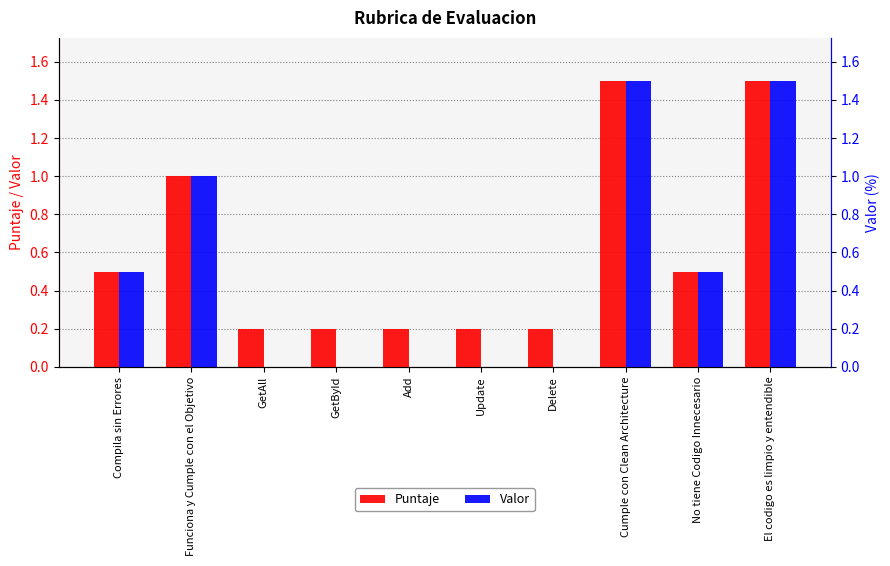

Are the bars horizontal?

No